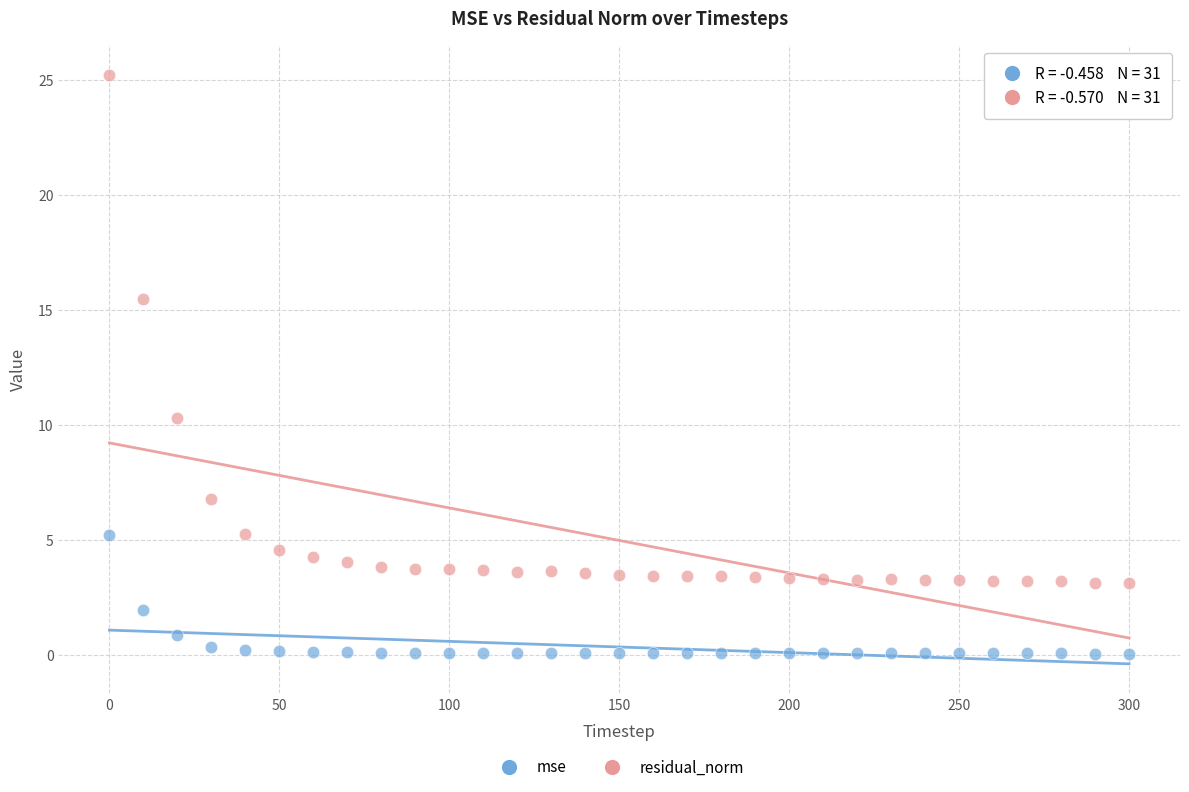

Which series has the largest Y range (max minus min)?

residual_norm